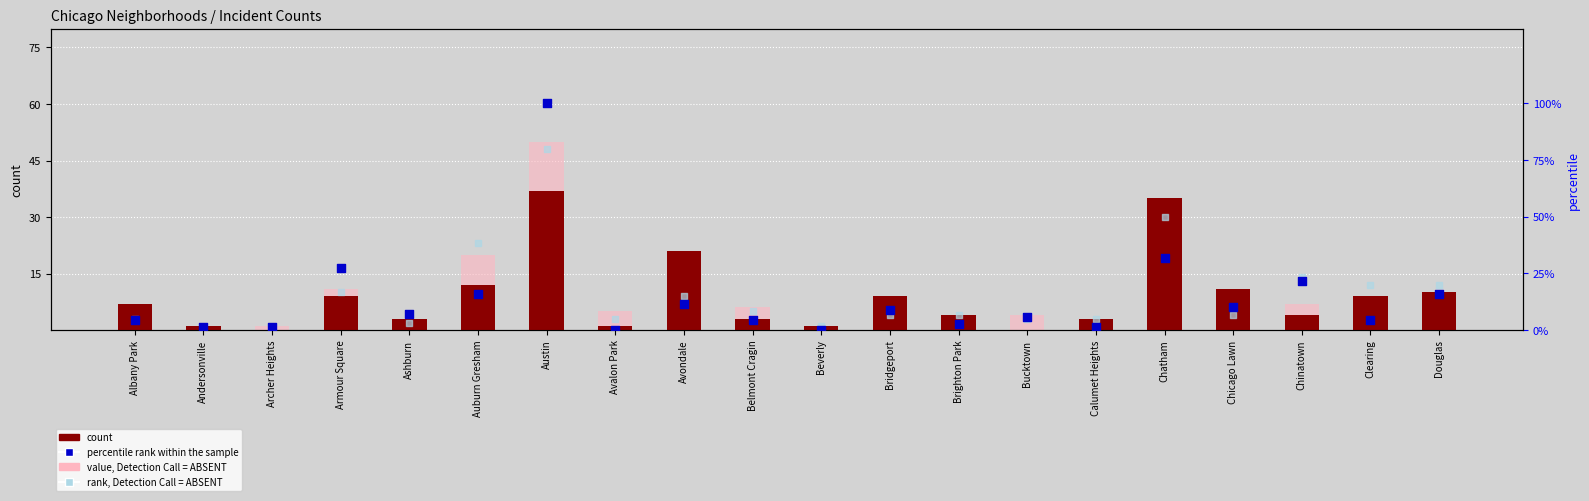

At which category is the sum across all series the highest?

Austin